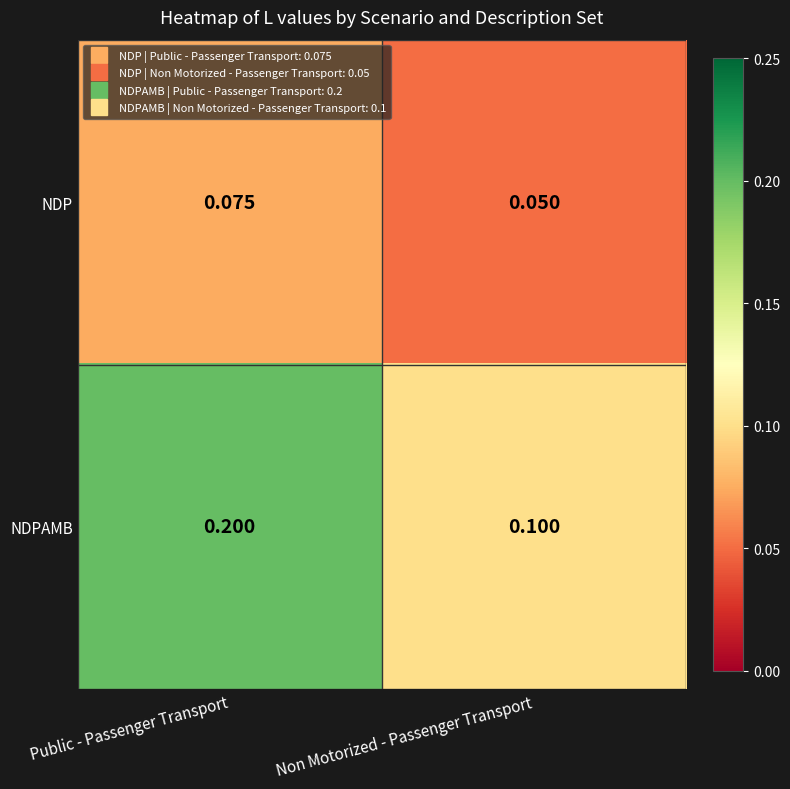

Where is NDP nearest to the value 0?

Non Motorized - Passenger Transport